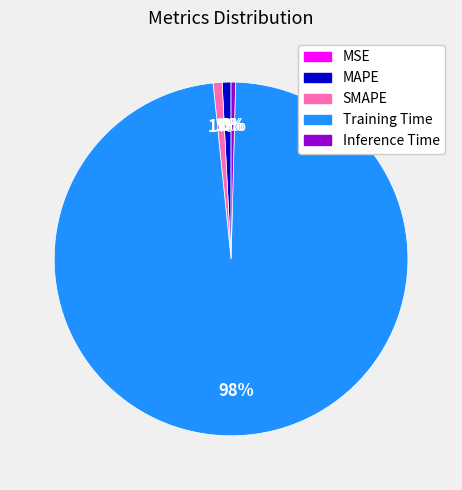

Which category has the biggest portion of the pie?

Training Time